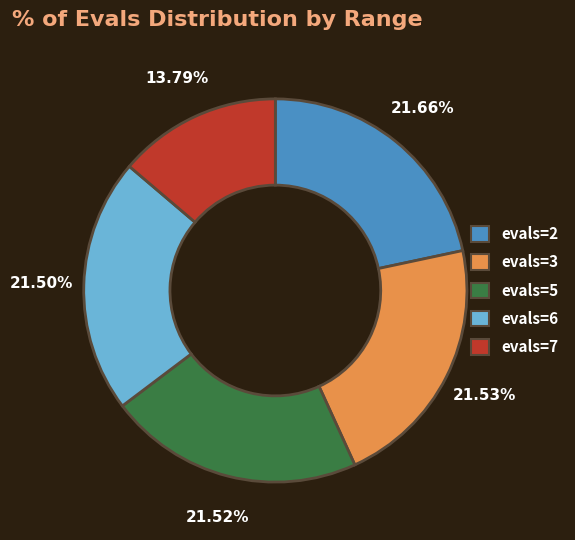

To the nearest percent, what is the average slice percentage?

20%